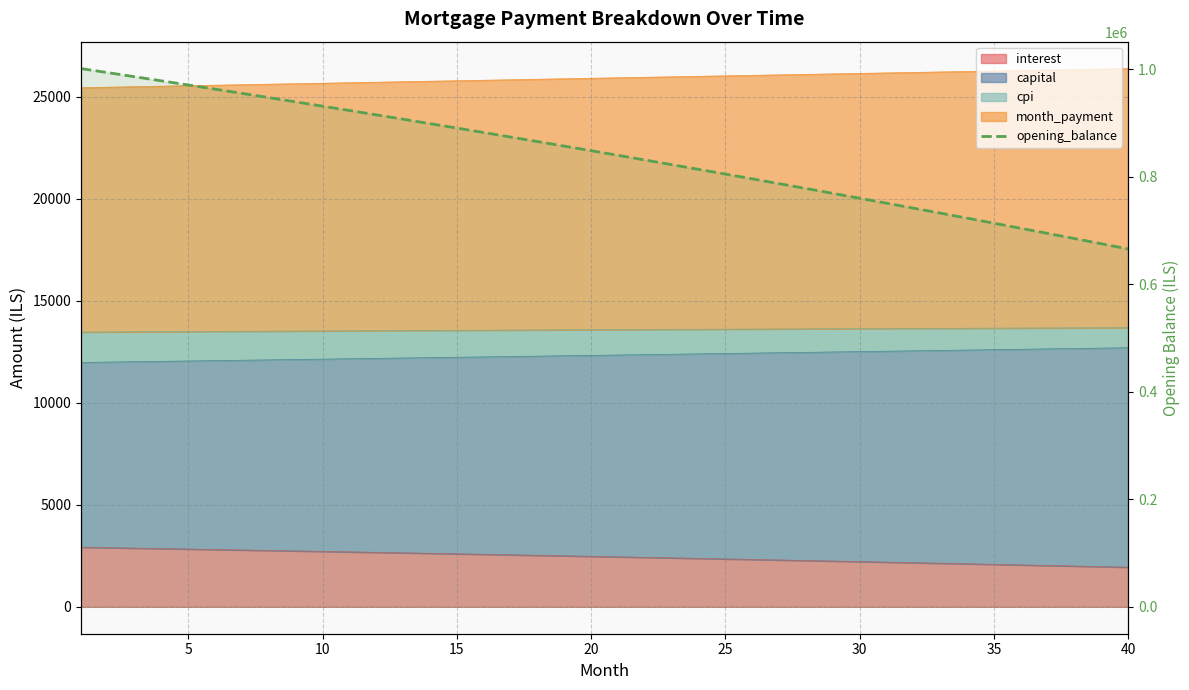

What is the average value?

840650.5